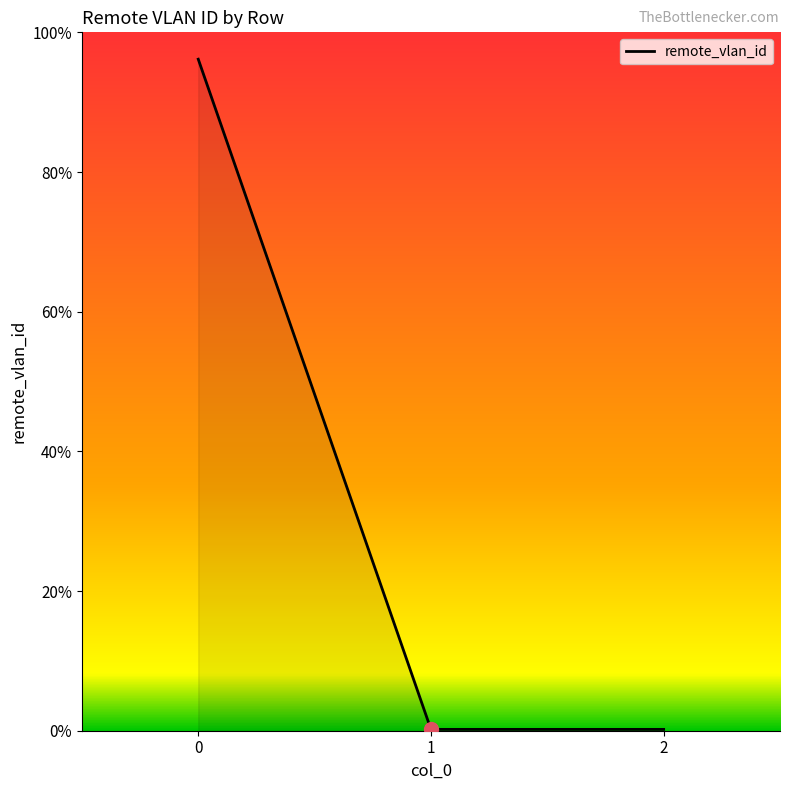

Is this an area chart (filled region under the line)?

Yes